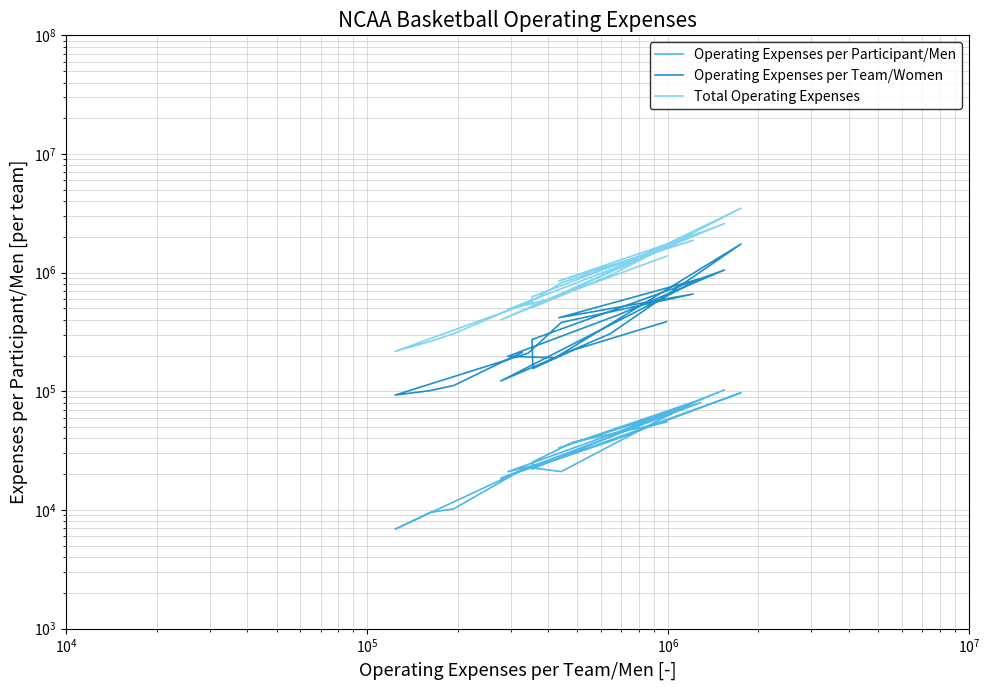

Reading left to right, extract all data points from this chart.

Operating Expenses per Participant/Men: 21836	10212	9532	6887	22842	21041	80817	33347	80349	18541	37848	97224	26380	20959	45443	102797	22087	25401	37340	54984
Operating Expenses per Team/Women: 212612	111879	101280	92925	209159	380187	660158	416513	889800	122022	305864	1742544	191624	196937	439281	1052630	273102	155273	222968	386283
Total Operating Expenses: 540152	305910	263320	216887	551785	822047	1872412	850029	2175384	400131	949276	3492571	613701	490363	1120921	2594584	626499	510883	708383	1376002